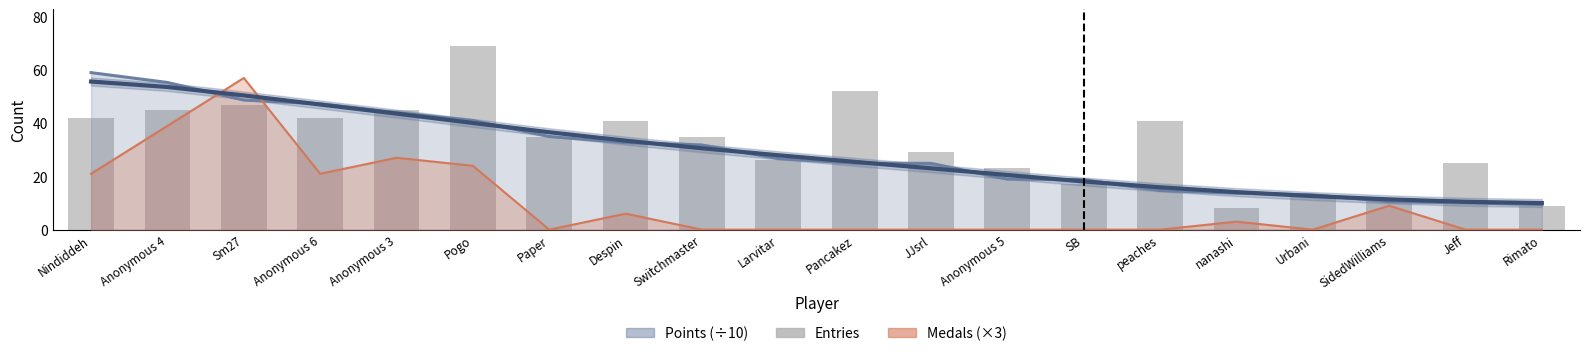

What is the label of the 20th bar from the left?

Rimato